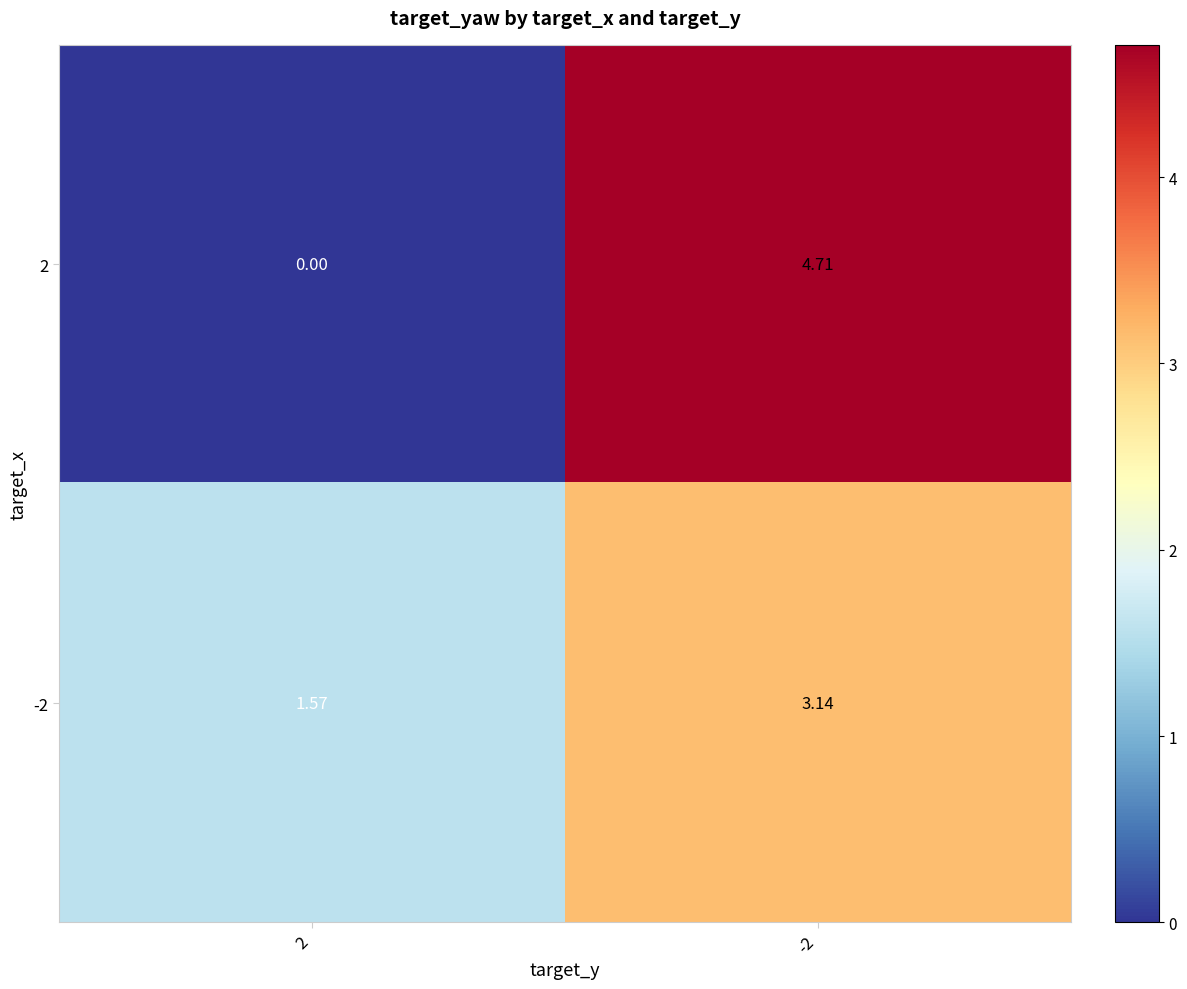

How many data points in -2 are above 3?

1